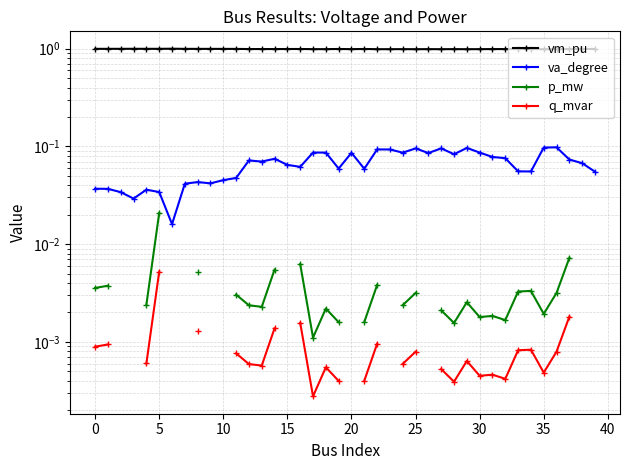

At which category is the sum across all series the highest?

36